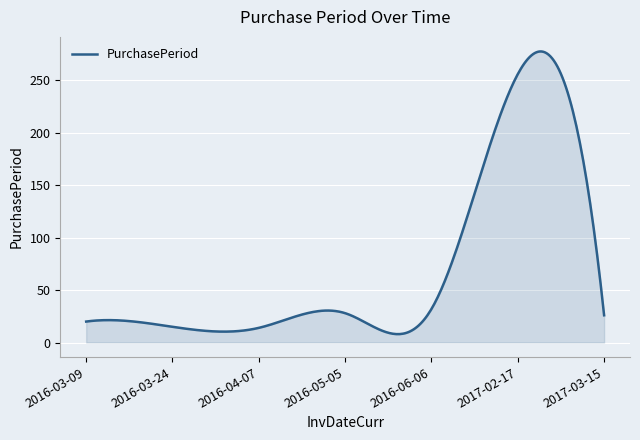

What is the minimum value shown in the chart?

8.0